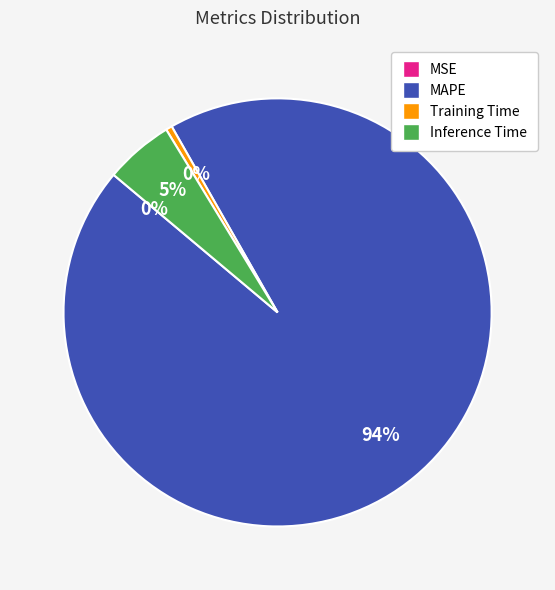

To the nearest percent, what is the difference between the Inference Time and Training Time slice percentages?

5%